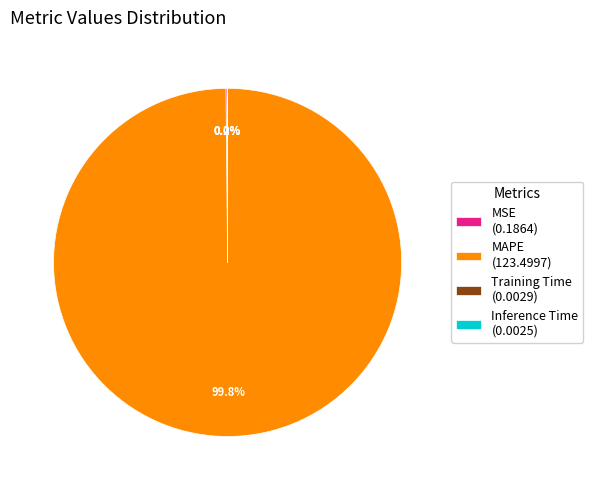

Is there any slice that represents more than half of the pie?

Yes